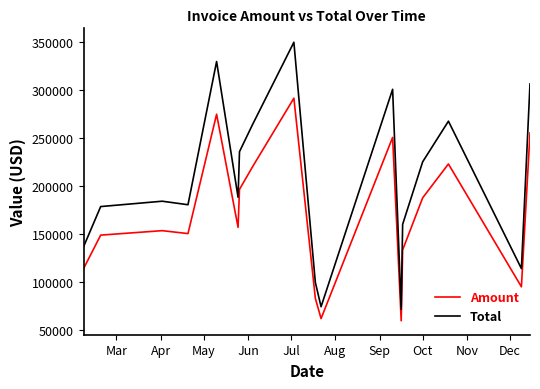

Rank the series by their average value, from highest to lowest.

Total, Amount